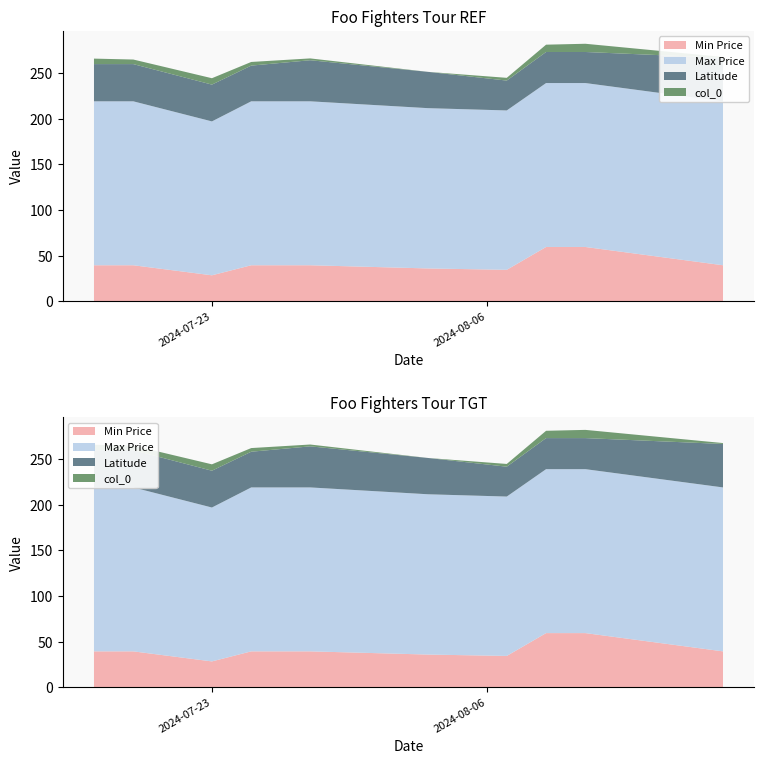

Reading right to left, extract all data points from this chart.

Min Price: 39.5	59.5	59.5	34.5	36.0	39.5	39.5	28.5	39.5	39.5
Max Price: 179.5	179.5	179.5	174.5	175.5	179.5	179.5	168.5	179.5	179.5
Latitude: 47.6	34.0	34.0	32.7	39.7	45.0	39.1	40.3	40.8	40.8
col_0: 1.0	9.0	8.0	3.0	0.0	2.0	4.0	7.0	5.0	6.0